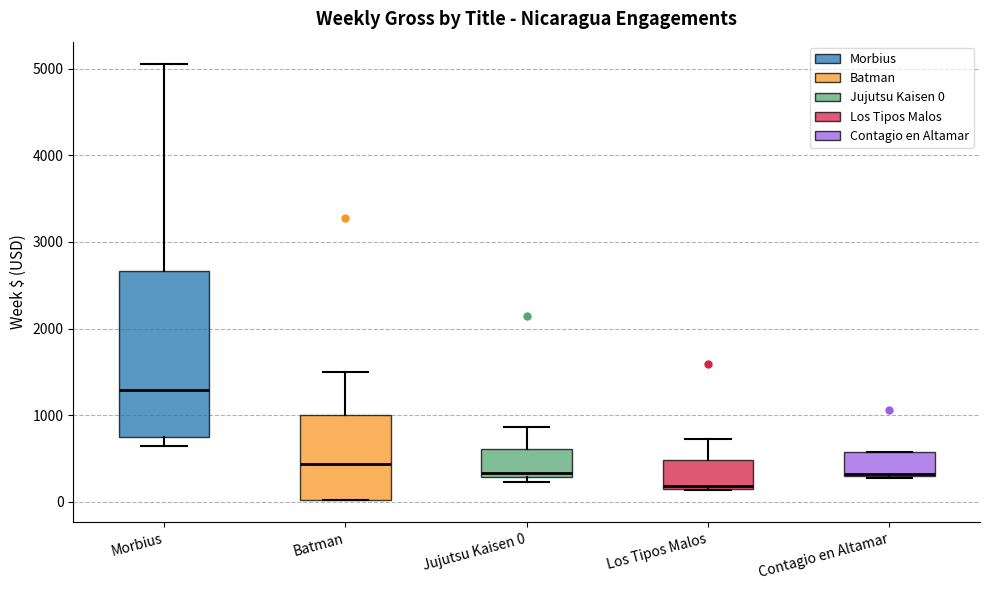

Reading left to right, transcribe this box plot: for each box, give where its median line is, the range the box spans, and where its two whiskers end, as read against the y-axis. The values are not printed on the chart, so give them approximately, as read against the axis.

Morbius: median 1300, box 700 to 2700, whiskers 600 to 5100
Batman: median 400, box 0 to 1000, whiskers 0 to 1500
Jujutsu Kaisen 0: median 300 (just above the box's lower edge), box 300 to 600, whiskers 200 to 900
Los Tipos Malos: median 200, box 100 to 500, whiskers 100 to 700
Contagio en Altamar: median 300, box 300 to 600, whiskers 300 to 600